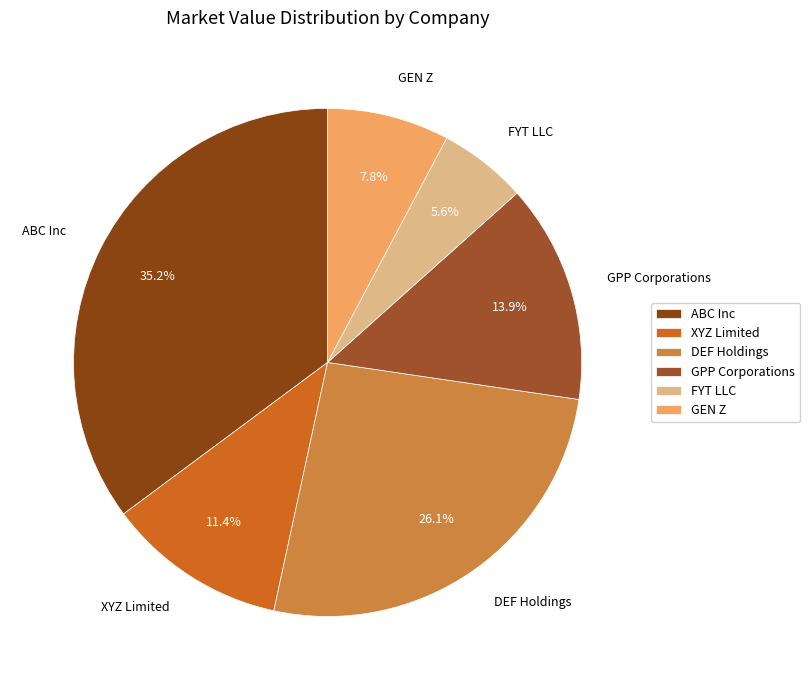

How much of the chart is everything except ABC Inc?

64.8%